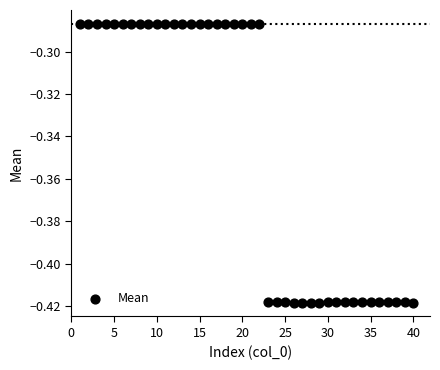

What is the range of X values (max minus min)?

39.0